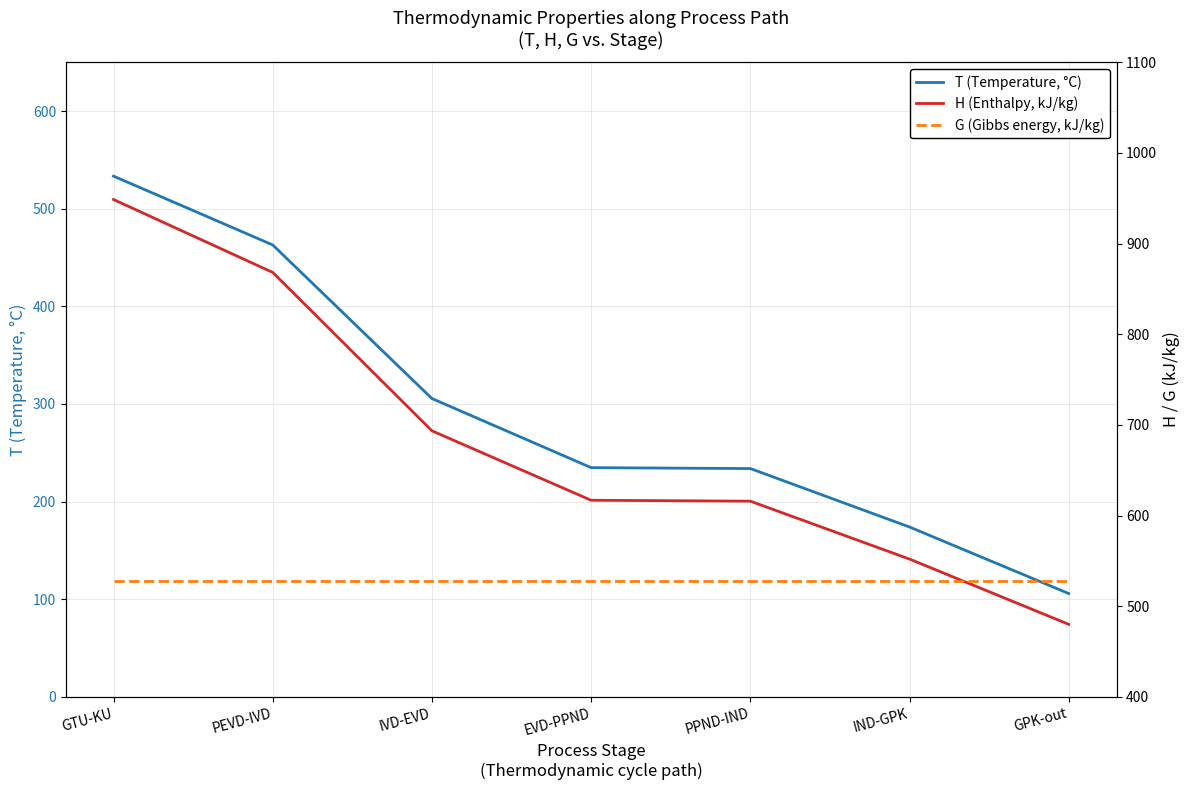

Between GTU-KU and IVD-EVD, which series saw the biggest shift?

H (Enthalpy, kJ/kg)